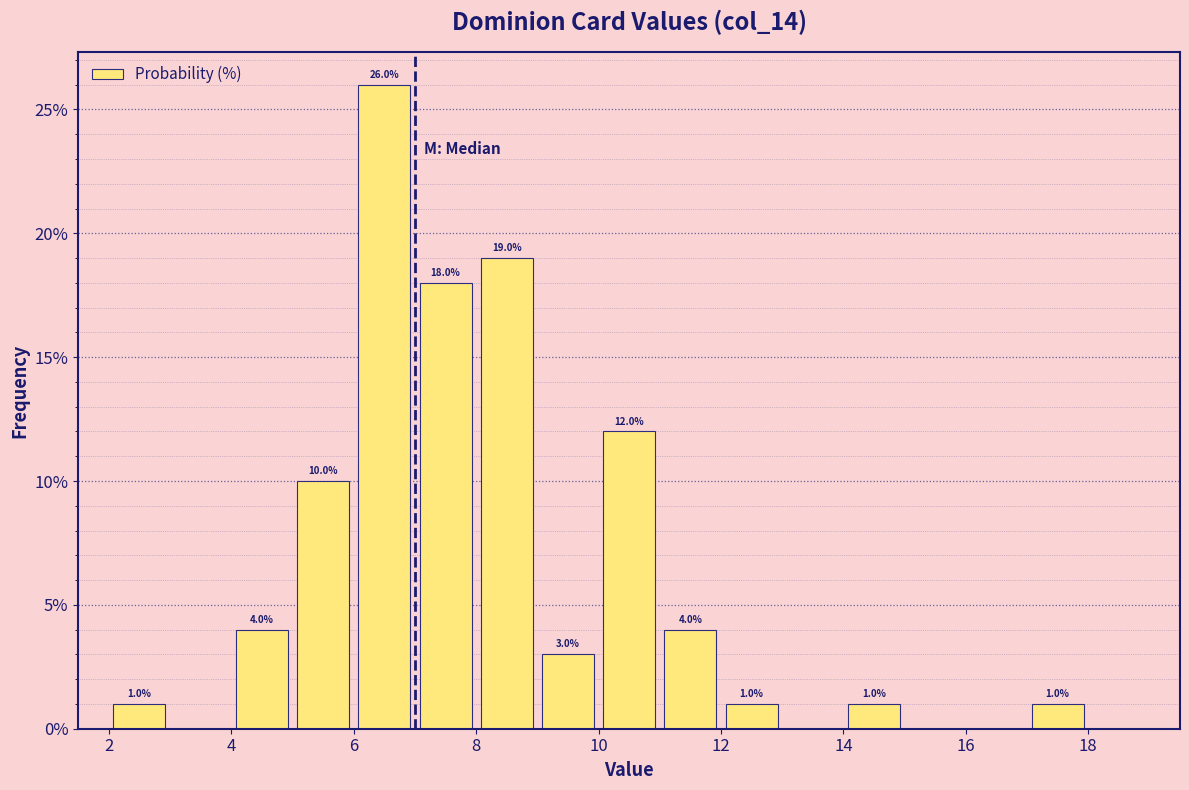

Over which range of the x-axis is the bar tallest?

6 to 7